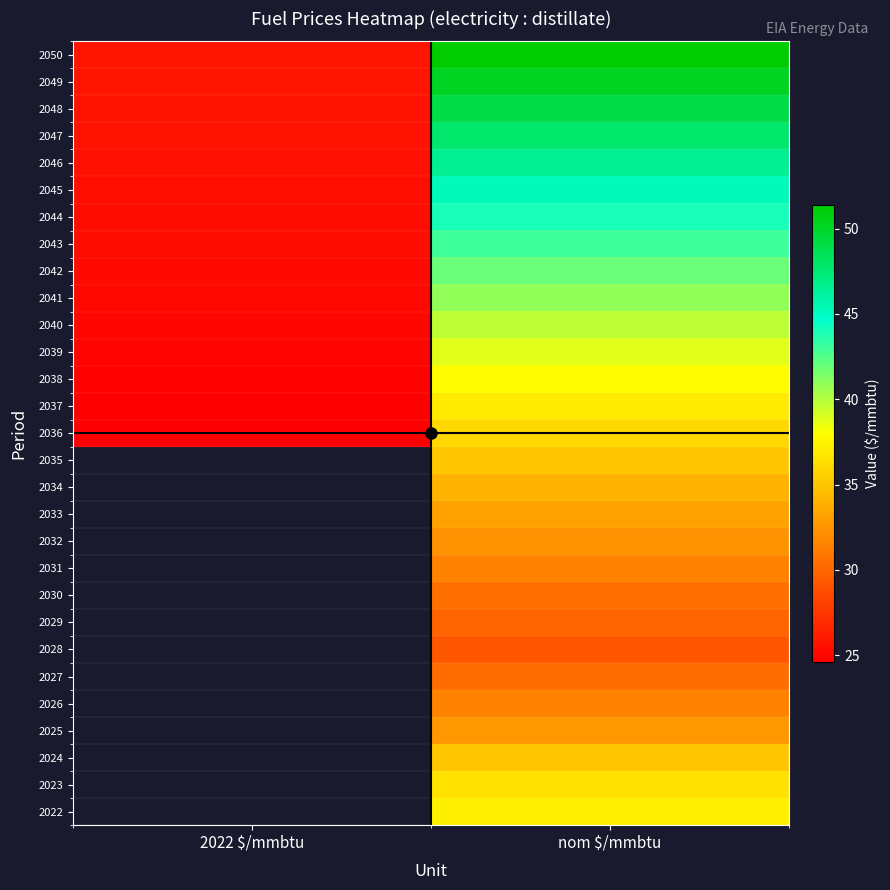

Which category has the lowest value in the 2032 series?

2022 $/mmbtu